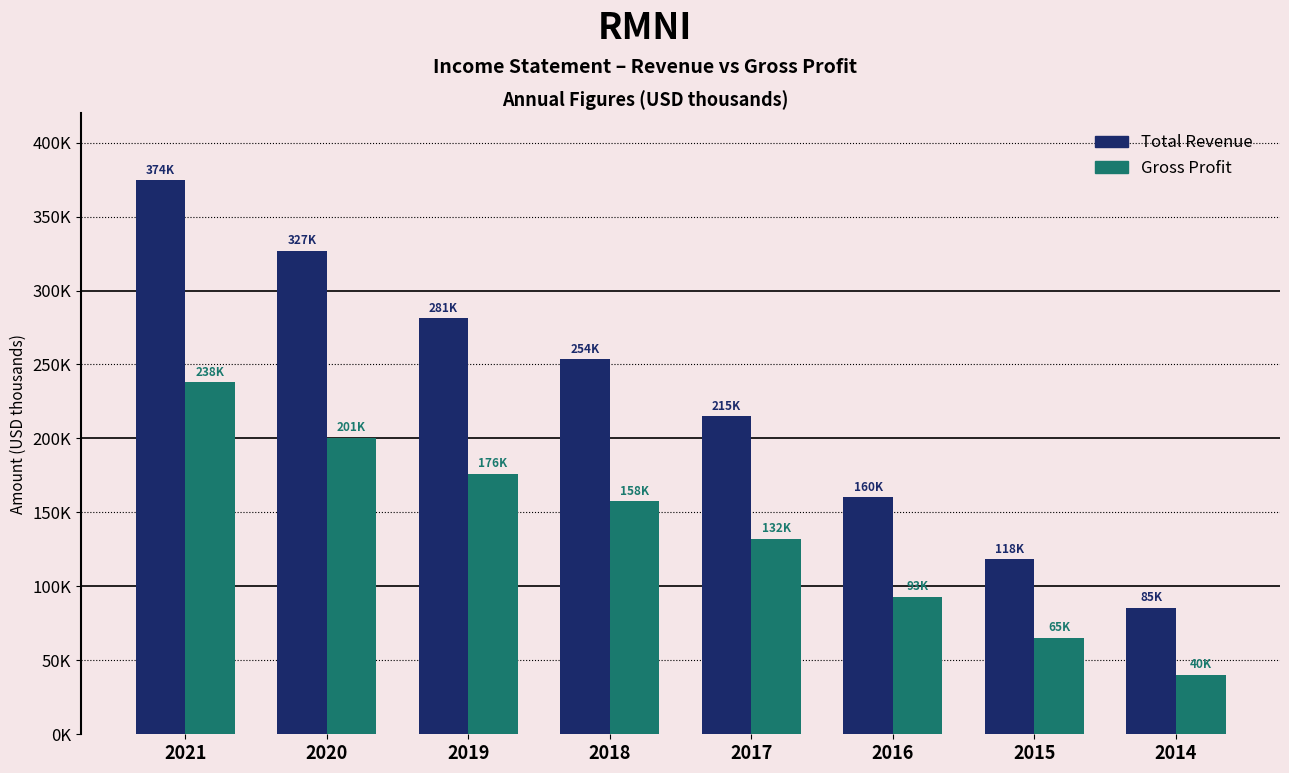

Does the chart contain stacked bars?

No